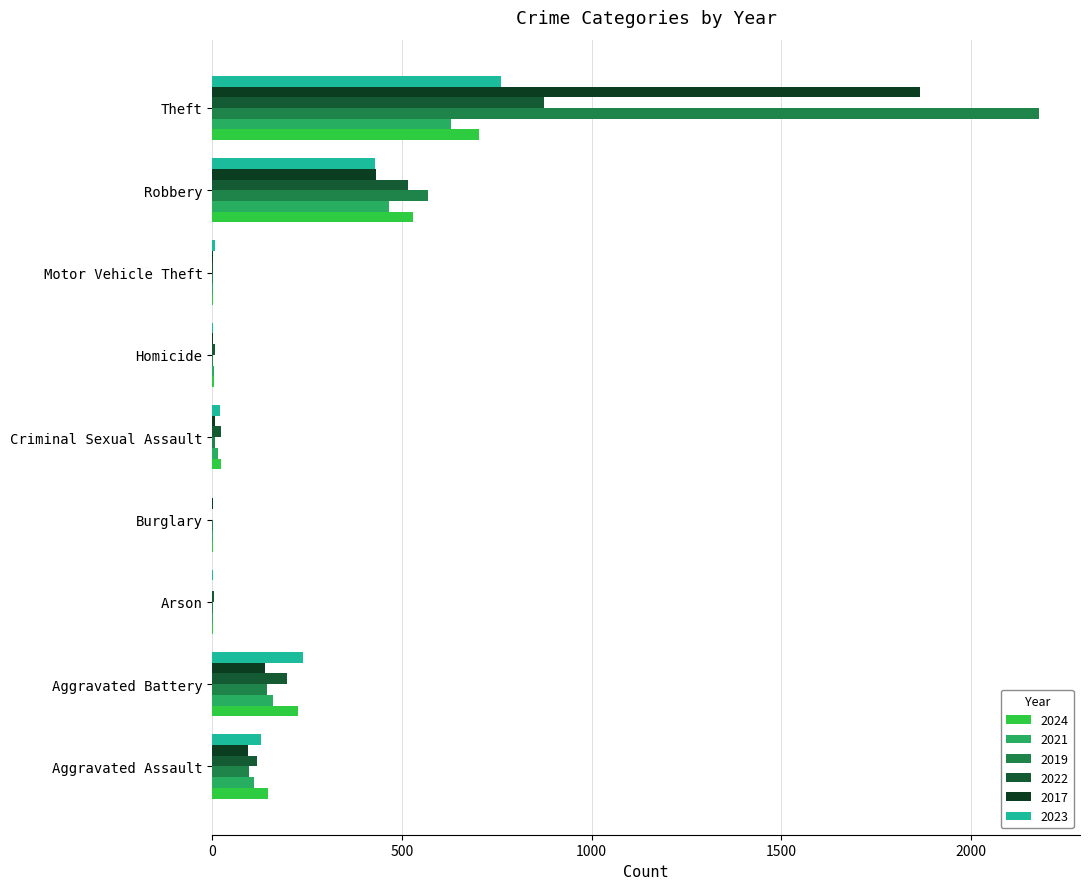

How many categories are shown in the chart?

9